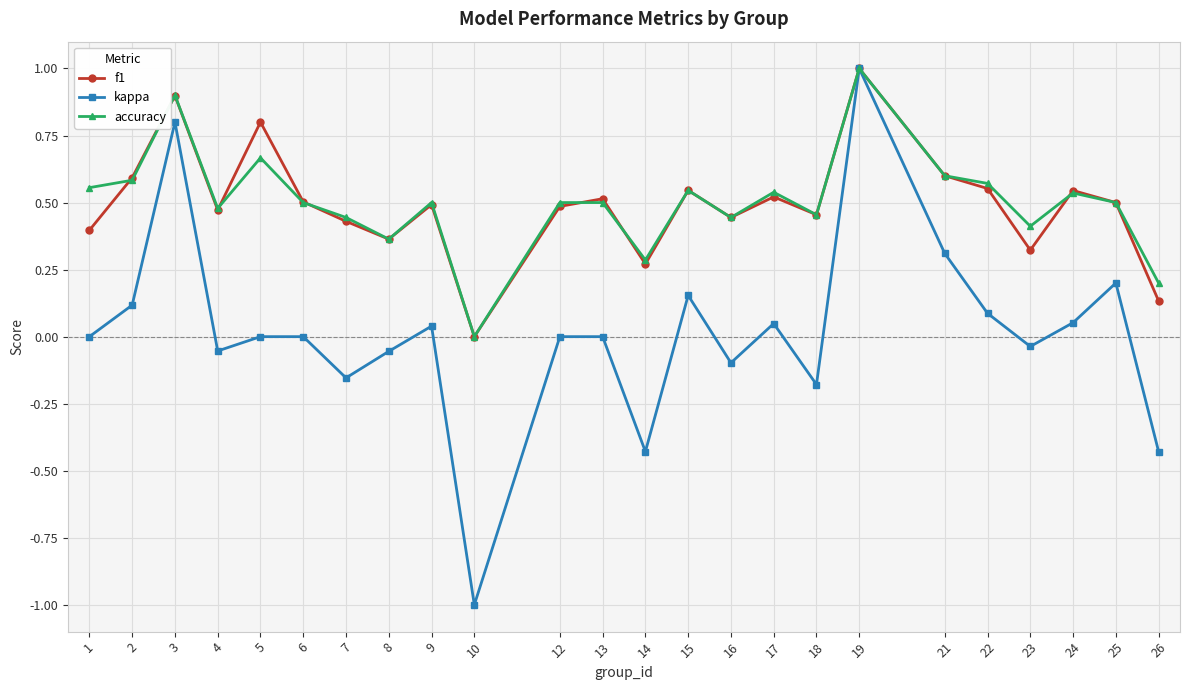

What is the difference between the maximum and second lowest values in the kappa series?

1.4